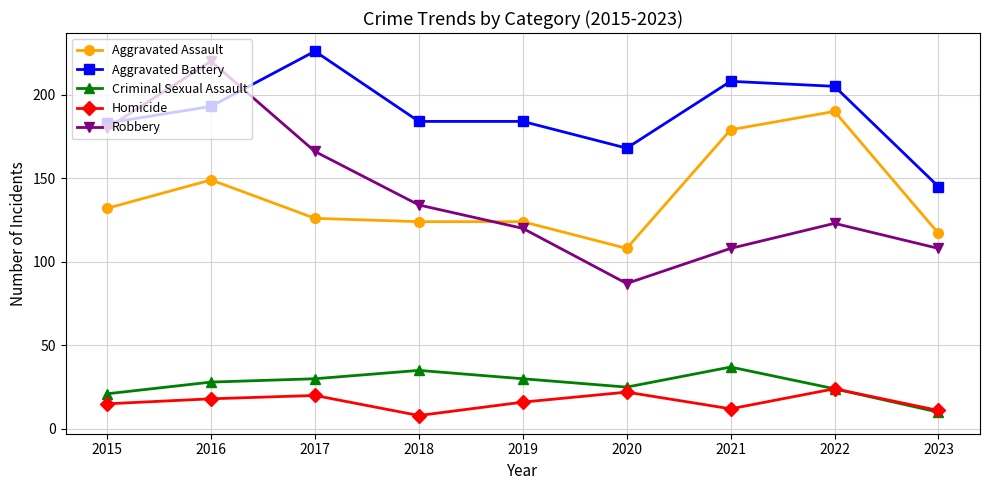

The Aggravated Battery series shows 193 at 2016. True or false?

True